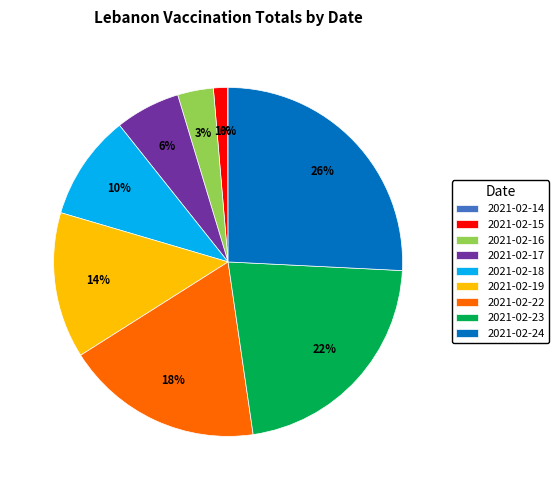

Combined, do 2021-02-24 and 2021-02-19 account for over 50%?

No